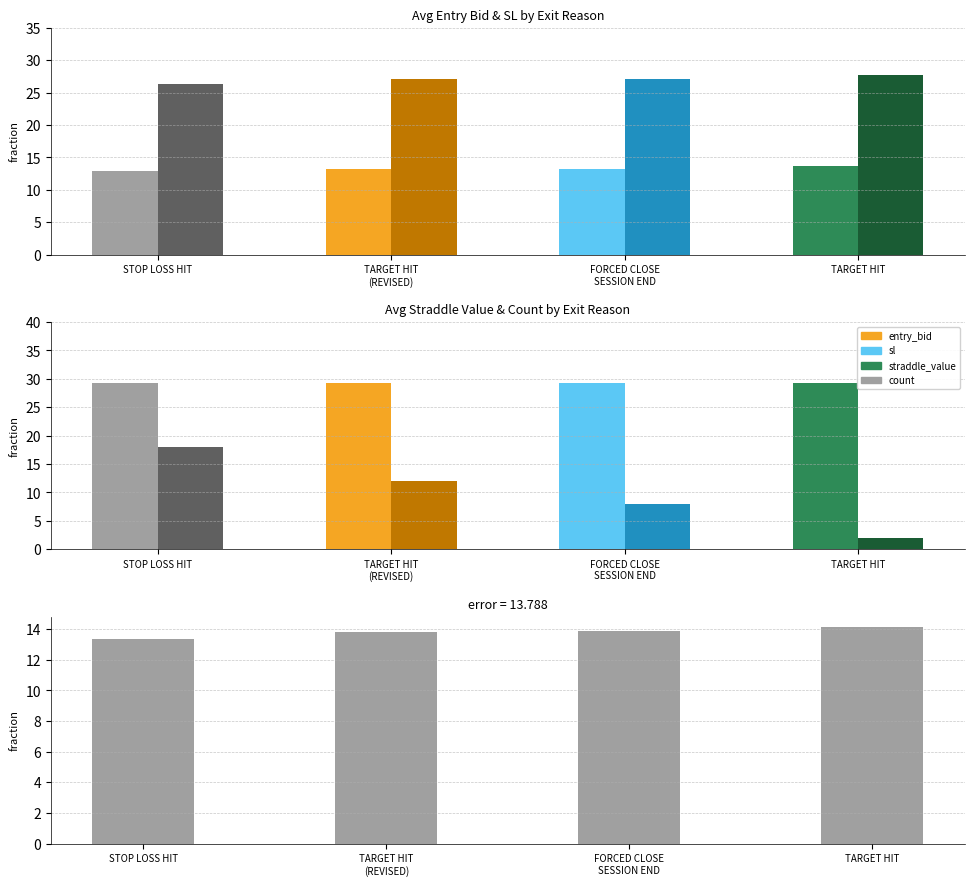

Rank the categories by sl - entry_bid value from highest to lowest.

TARGET HIT, FORCED CLOSE
SESSION END, TARGET HIT
(REVISED), STOP LOSS HIT